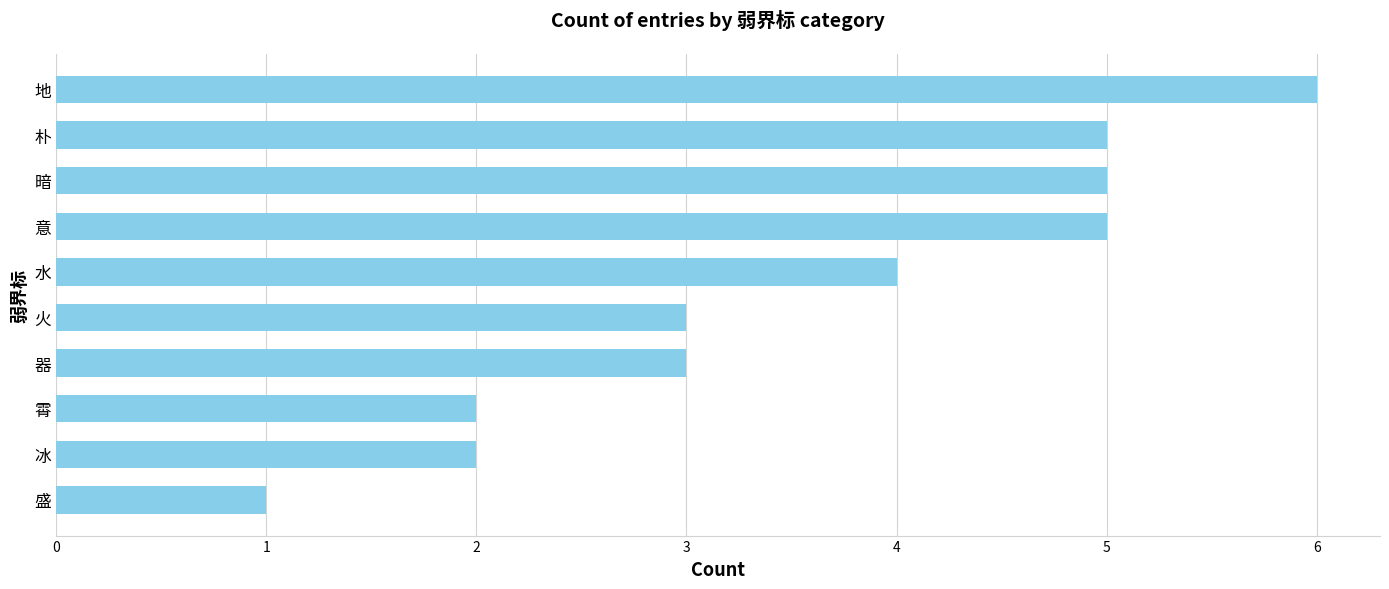

Approximately how many times larger is the value at 火 compared to 朴?

0.6